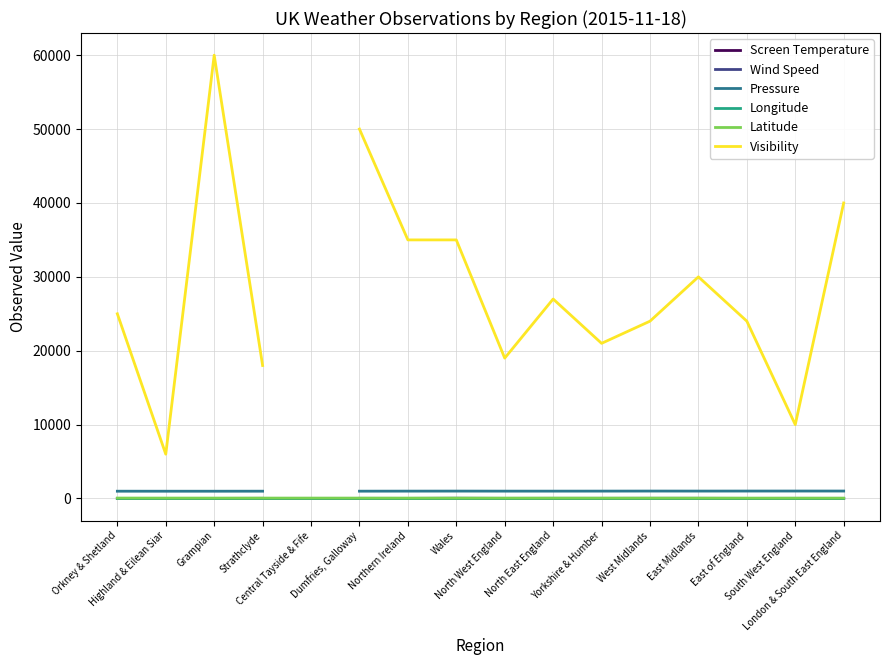

Which category has the highest value in the Longitude series?

London & South East England